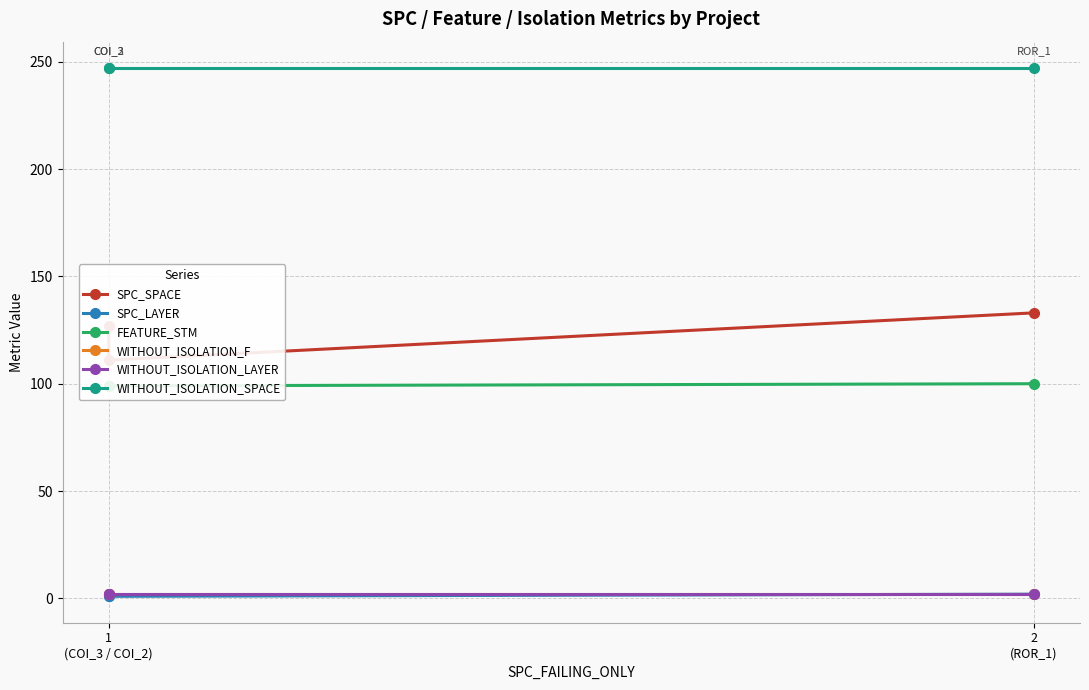

What is the minimum value for WITHOUT_ISOLATION_LAYER?

2